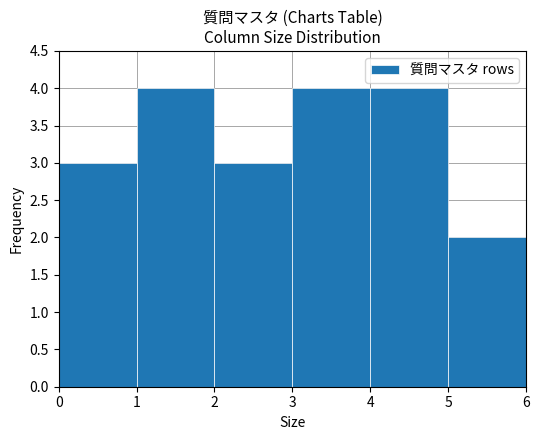

Reading left to right, transcribe this chart: for each bar, give the range it covers on the x-axis and its height. The values are not printed on the chart, so give them approximately, as read against the axis.

0 to 1: 3
1 to 2: 4
2 to 3: 3
3 to 4: 4
4 to 5: 4
5 to 6: 2